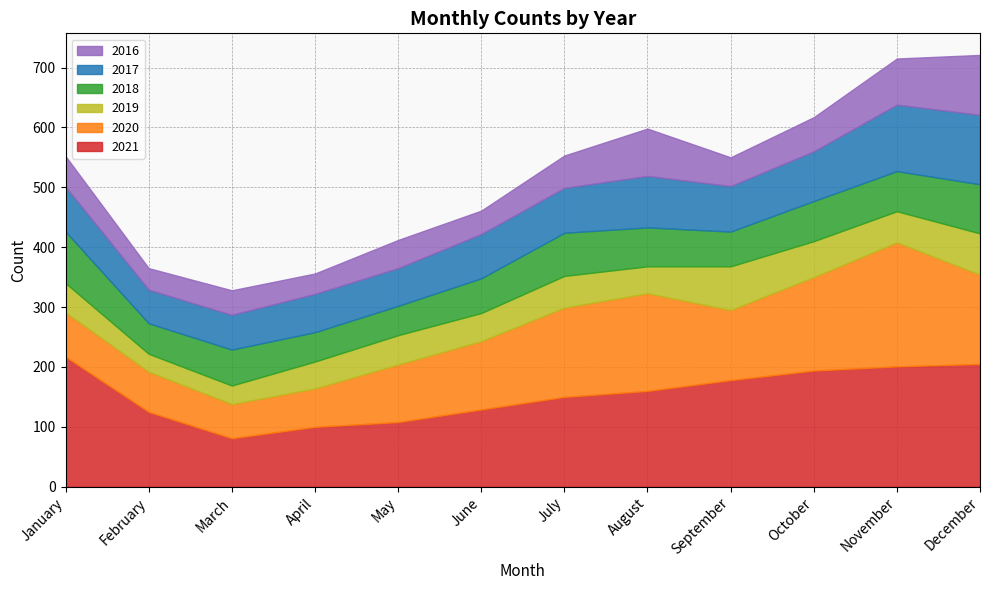

How many times do 2017 and 2020 cross each other?

2